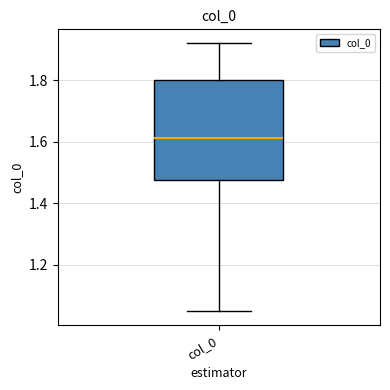

Where does the median line of the box for col_0 sit on the y-axis? The values are not printed on the chart, so give them approximately, as read against the axis.

1.62